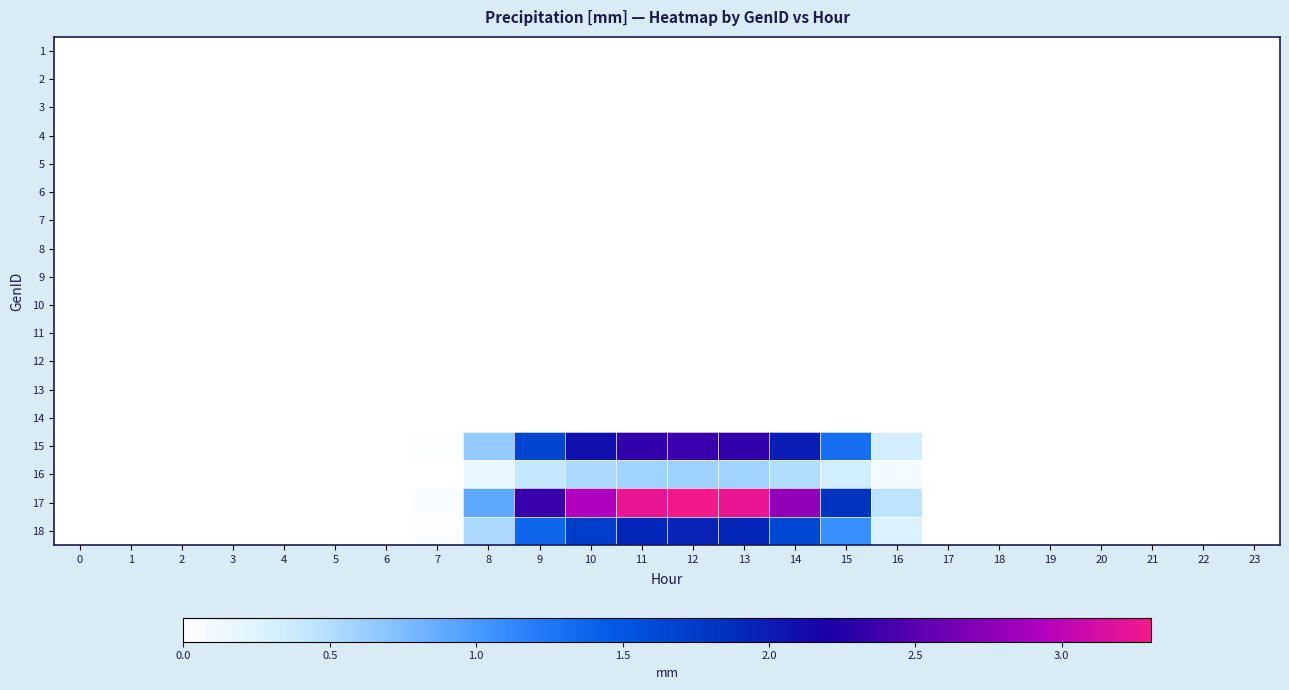

At which category is the sum across all series the highest?

12